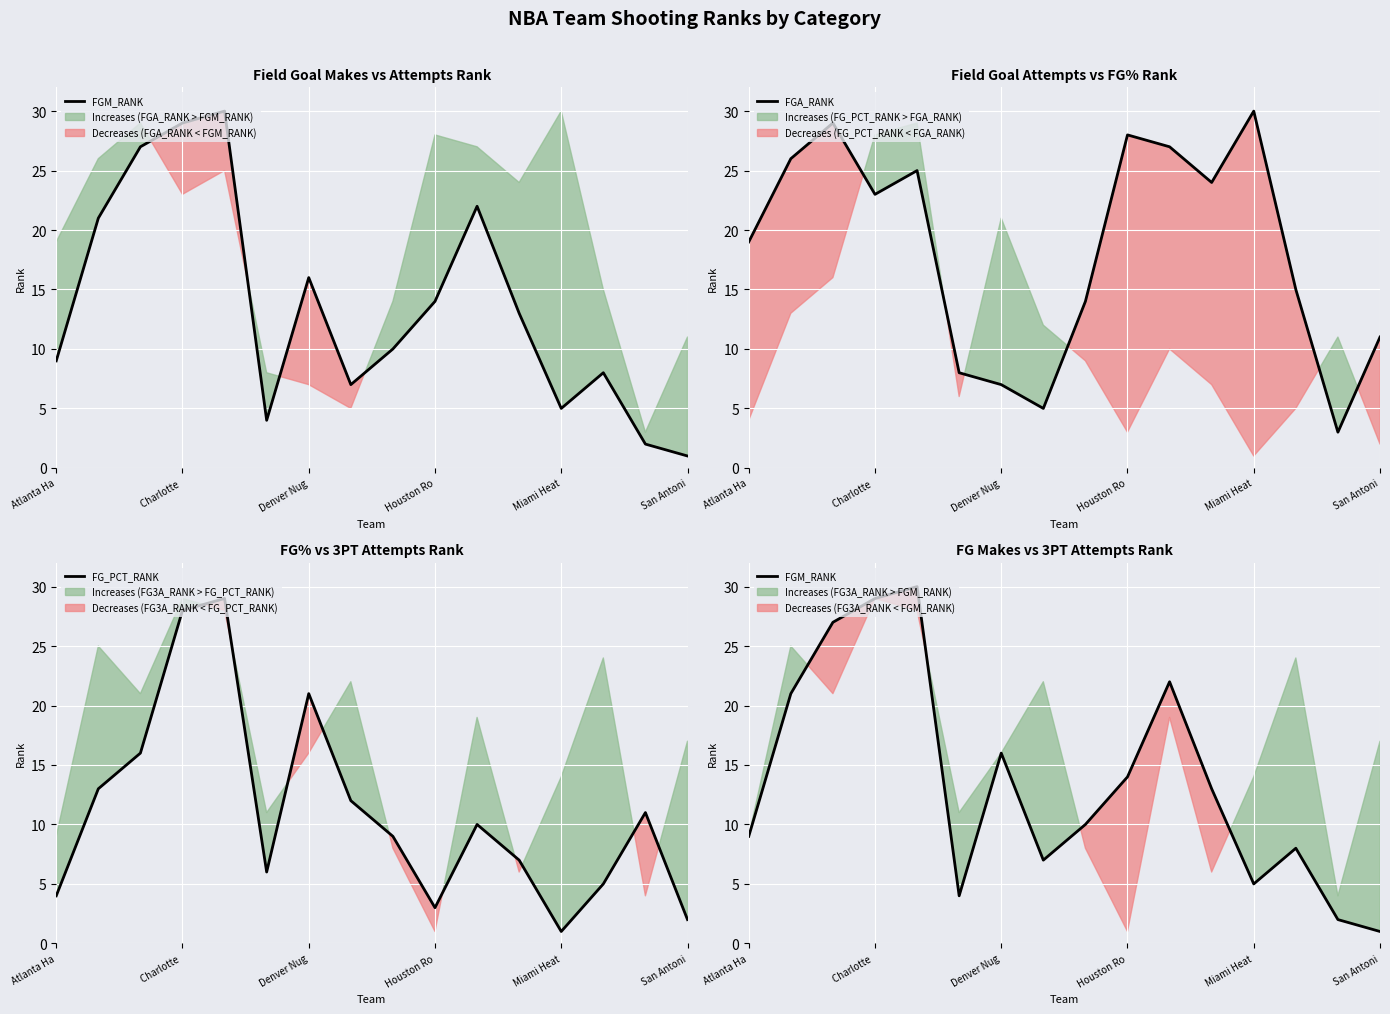

Reading left to right, transcribe all the data shown in this chart.

FGM_RANK: 9	21	27	29	30	4	16	7	10	14	22	13	5	8	2	1
FGA_RANK: 19	26	29	23	25	8	7	5	14	28	27	24	30	15	3	11
FG_PCT_RANK: 4	13	16	28	29	6	21	12	9	3	10	7	1	5	11	2